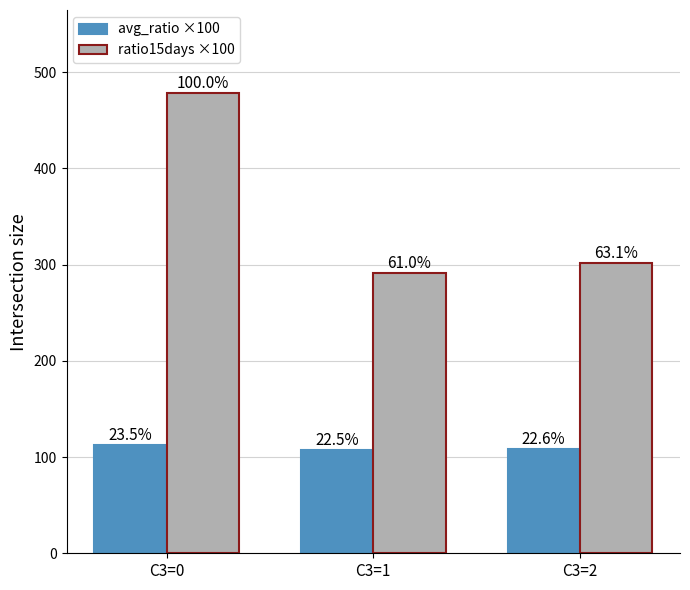

How many bars are there in total?

6